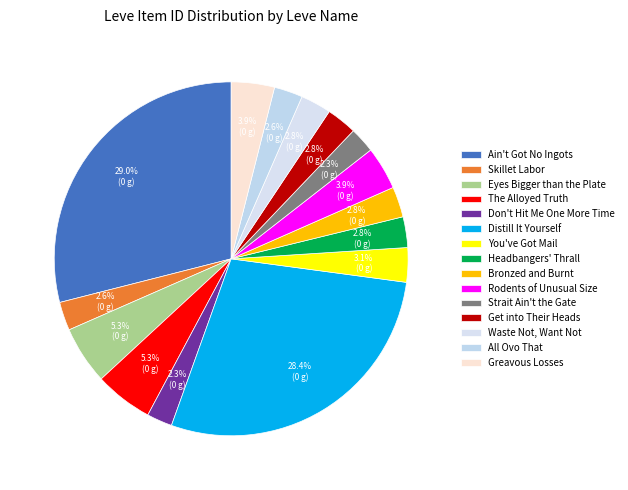

What is the smallest slice in the pie chart?

Don't Hit Me One More Time